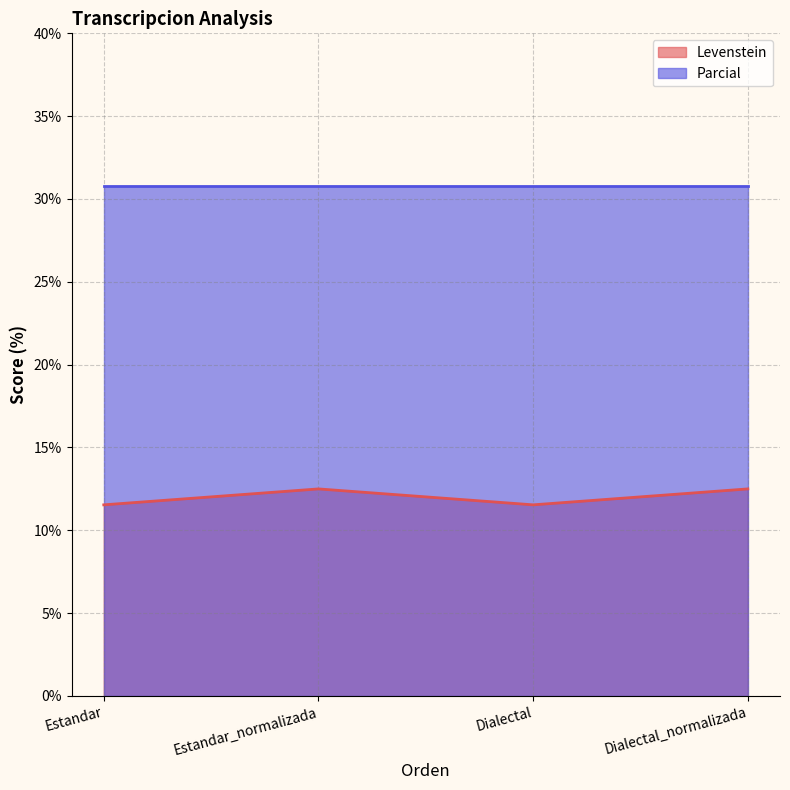

How many values are between 11 and 12?

2